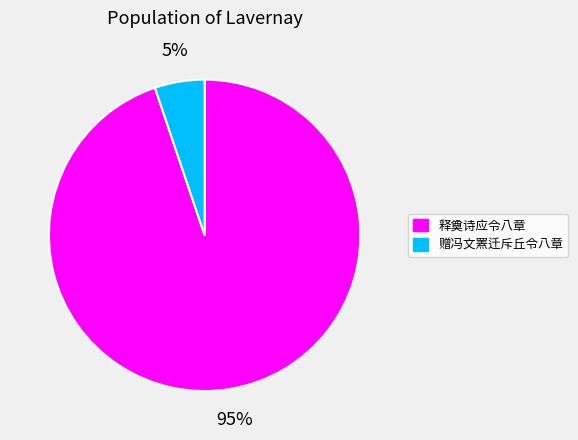

To the nearest percent, what is the difference between the 释奠诗应令八章 and 赠冯文罴迁斥丘令八章 slice percentages?

90%